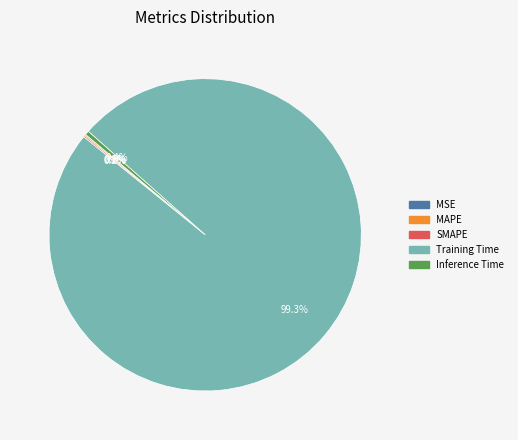

What is the largest slice in the pie chart?

Training Time